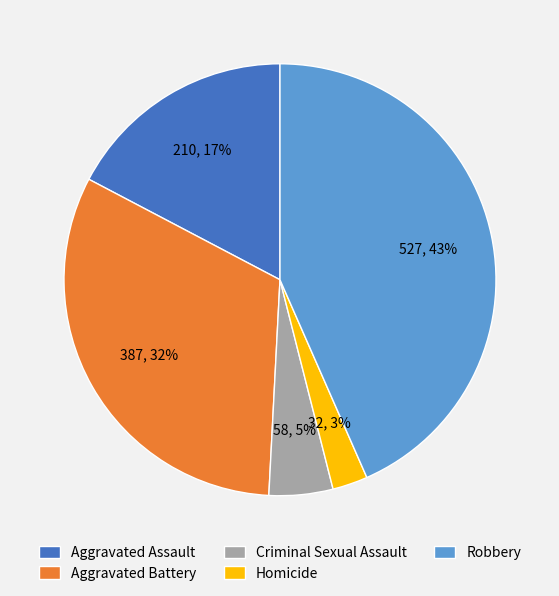

Which category has the smallest portion of the pie?

Homicide